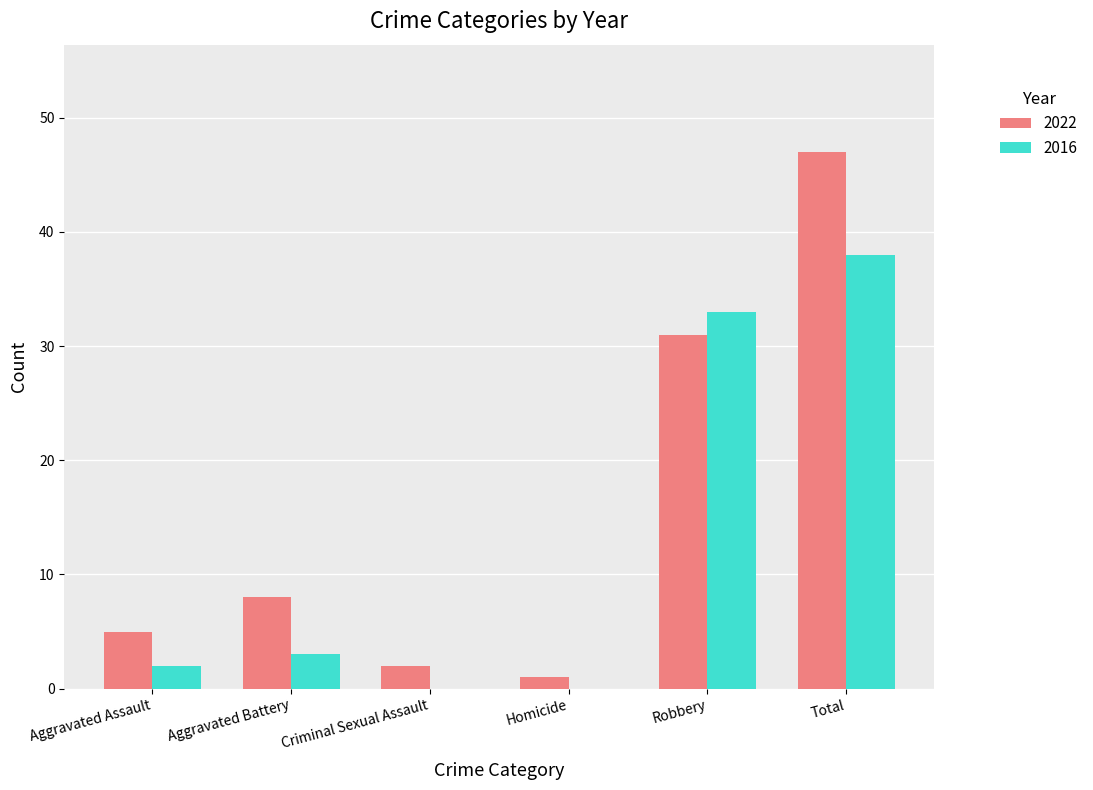

What is the approximate value of 2016 at Aggravated Battery?

3